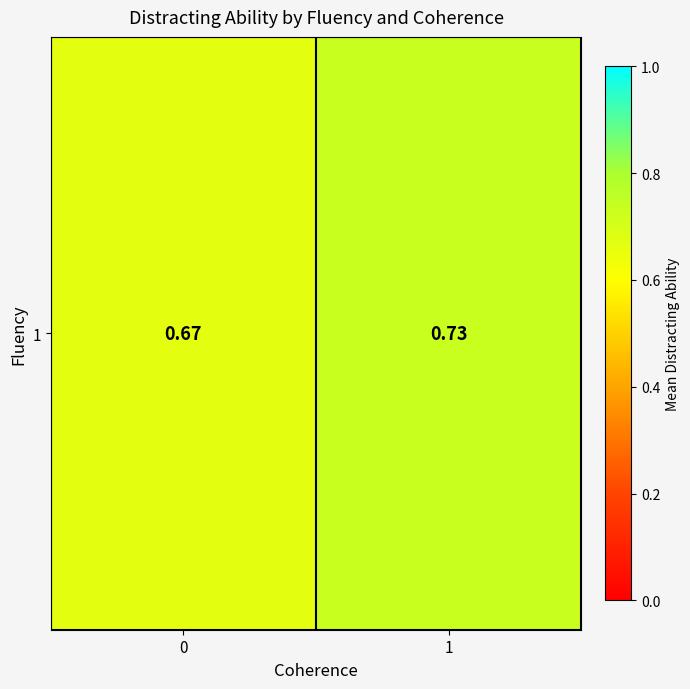

List the labels in order of value, smallest first.

0, 1